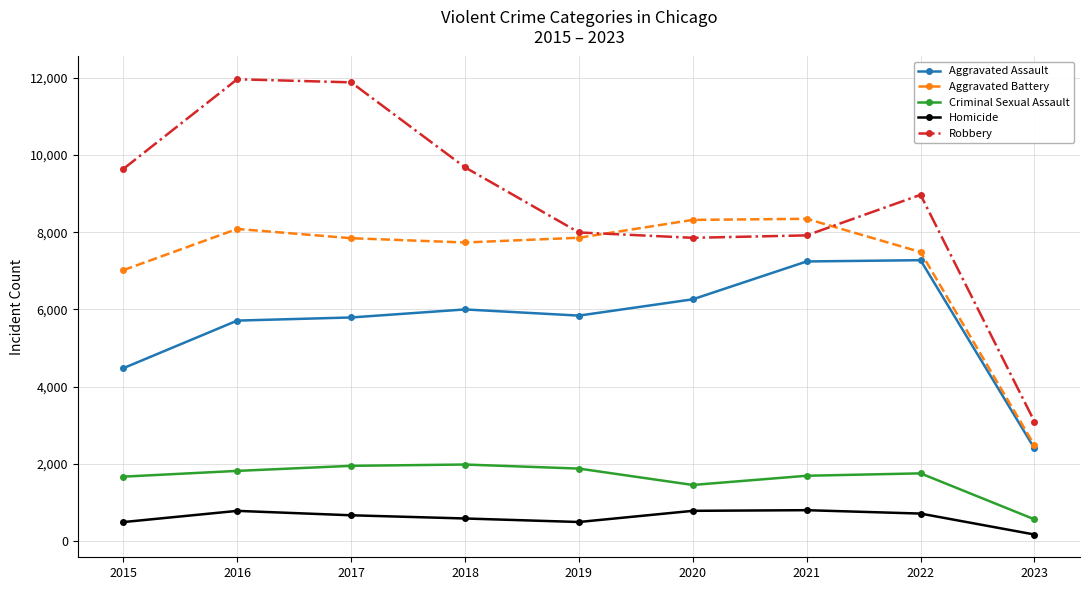

Which series has the largest range (max minus min)?

Robbery